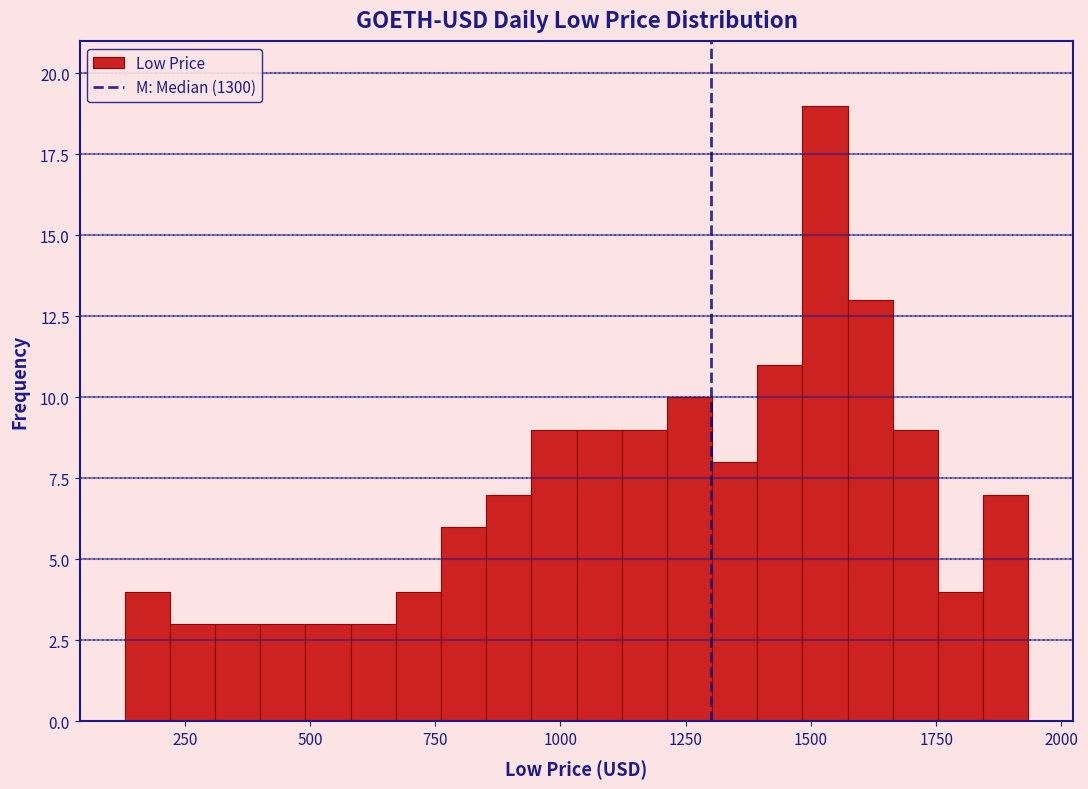

Around what value on the x-axis is the tallest bar? Give the approximate position of its centre, as read against the axis.

1550